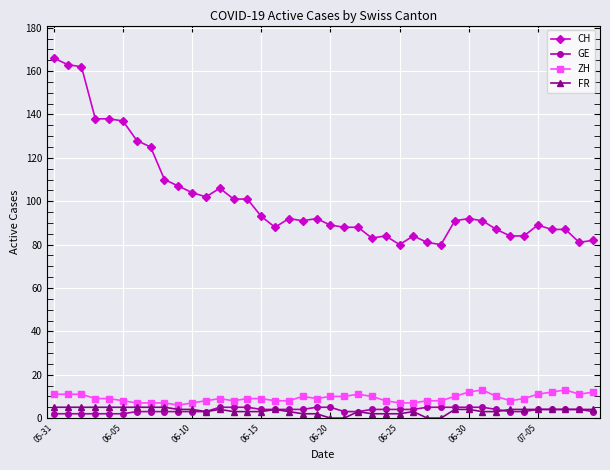

True or false: FR has more than 0 points higher than both neighbors.

True